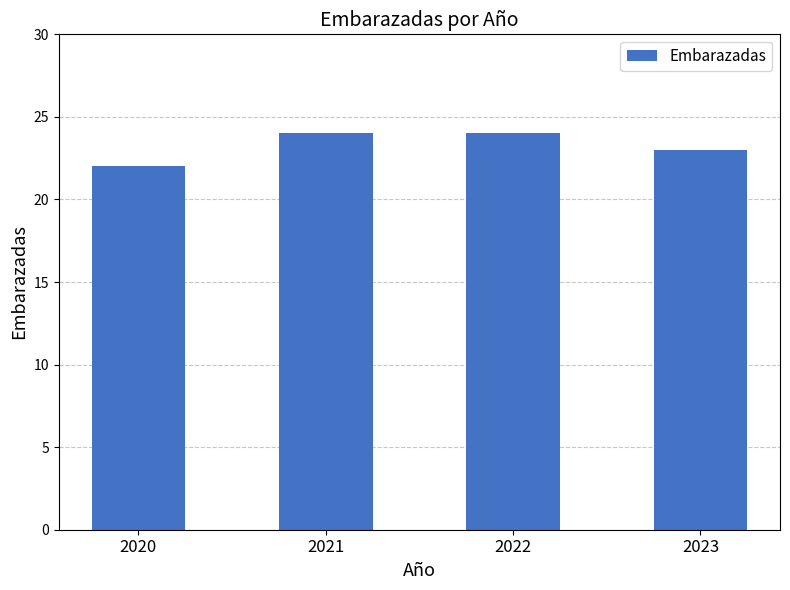

Which has a higher value, 2021 or 2023?

2021